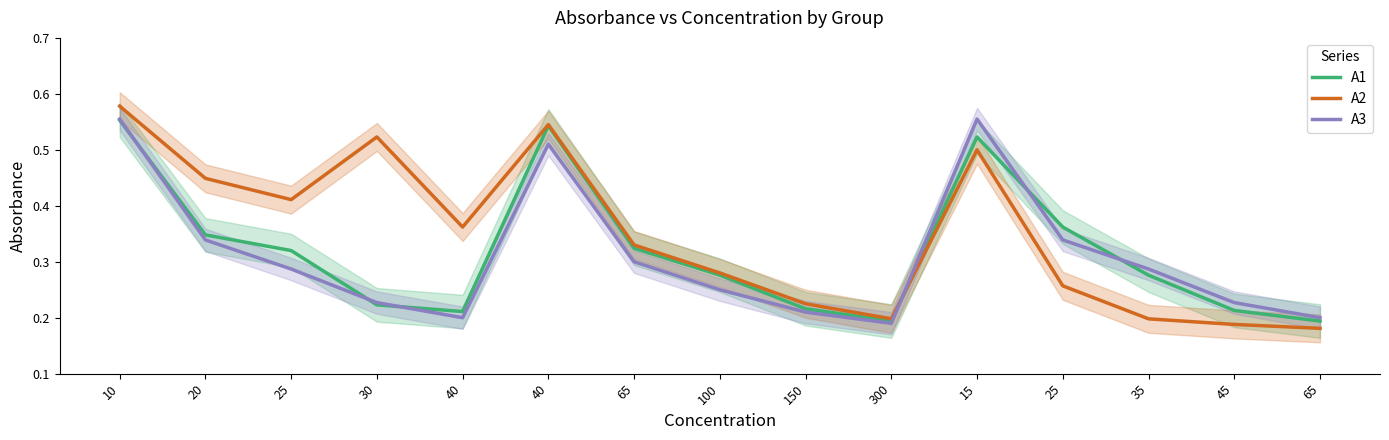

In A2, how many points are higher than both neighbors (excluding endpoints)?

3